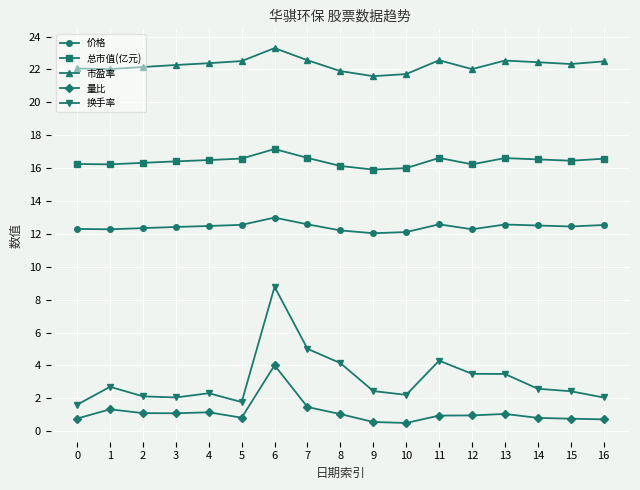

Which series has the widest spread of values?

换手率